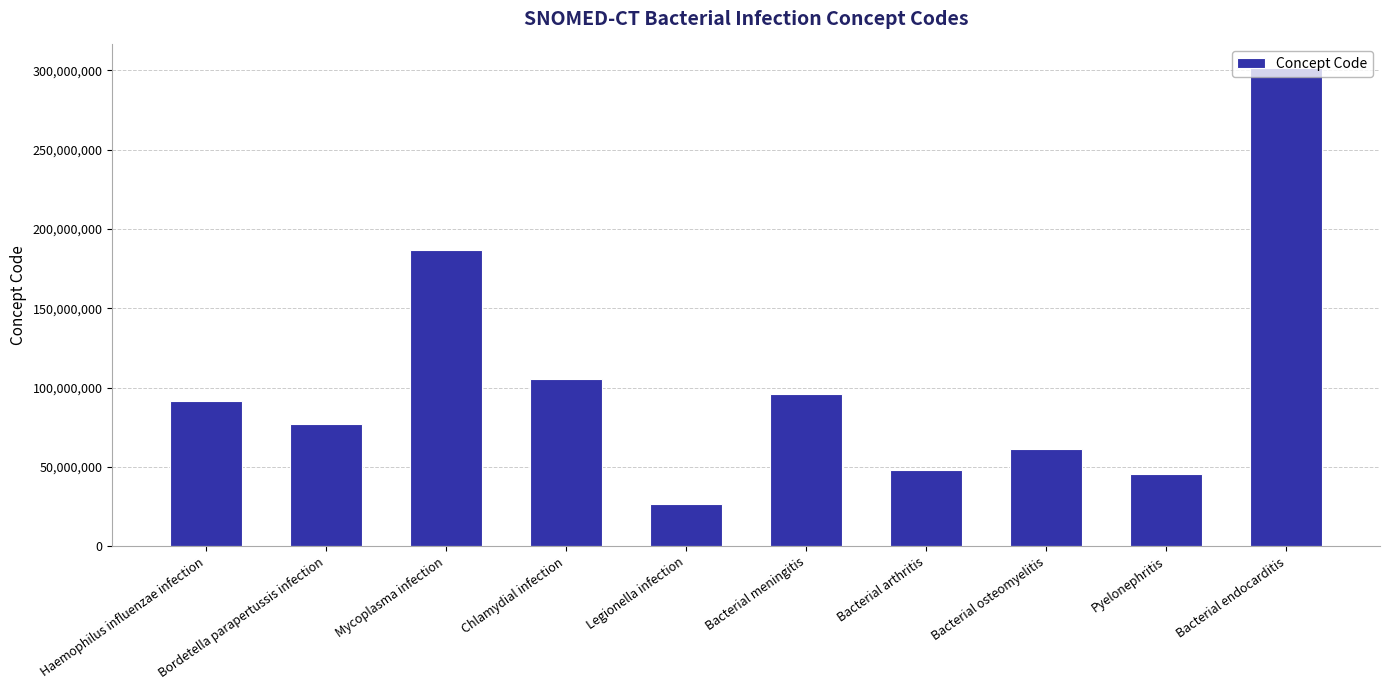

Count the number of data series in this chart.

1